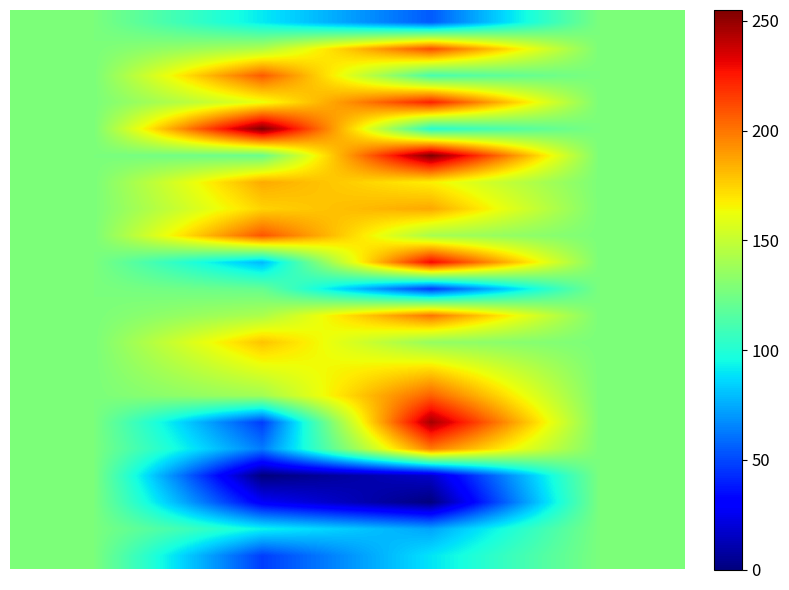

What is the greatest value displayed?

255.0